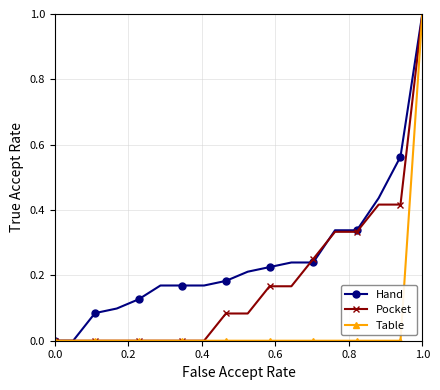

What is the maximum value shown in the chart?

1.0